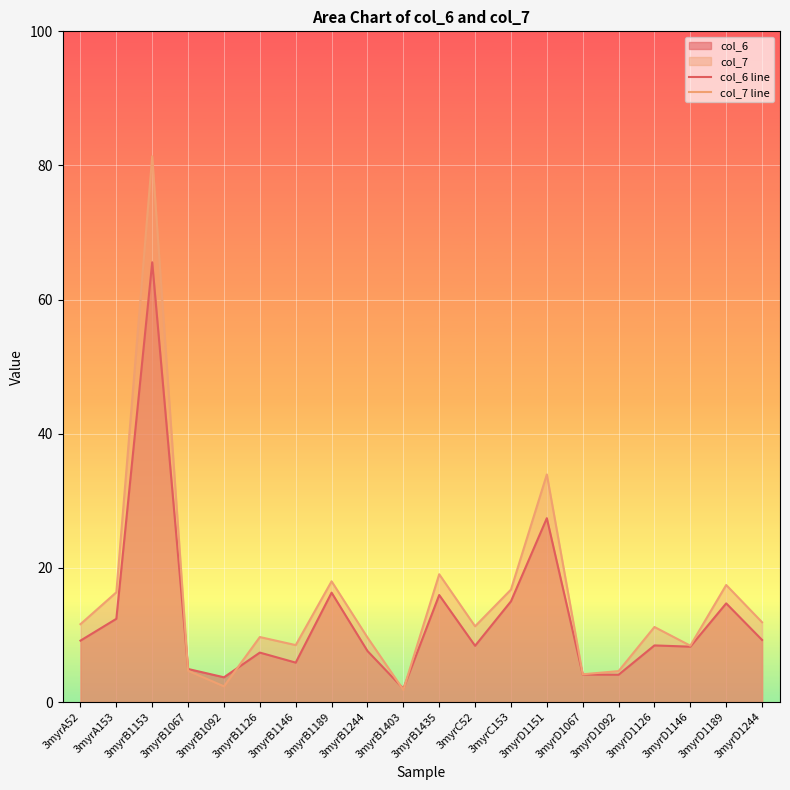

Reading left to right, transcribe all the data shown in this chart.

col_6 line: 3myrA52=9.2	3myrA153=12.4	3myrB1153=65.6	3myrB1067=4.9	3myrB1092=3.7	3myrB1126=7.4	3myrB1146=5.9	3myrB1189=16.3	3myrB1244=7.6	3myrB1403=2.0	3myrB1435=16.0	3myrC52=8.4	3myrC153=15.0	3myrD1151=27.4	3myrD1067=4.1	3myrD1092=4.1	3myrD1126=8.4	3myrD1146=8.3	3myrD1189=14.7	3myrD1244=9.3
col_7 line: 3myrA52=11.6	3myrA153=16.4	3myrB1153=81.4	3myrB1067=4.7	3myrB1092=2.3	3myrB1126=9.7	3myrB1146=8.5	3myrB1189=18.0	3myrB1244=9.6	3myrB1403=1.8	3myrB1435=19.1	3myrC52=11.3	3myrC153=16.8	3myrD1151=33.9	3myrD1067=4.1	3myrD1092=4.6	3myrD1126=11.2	3myrD1146=8.4	3myrD1189=17.5	3myrD1244=11.9